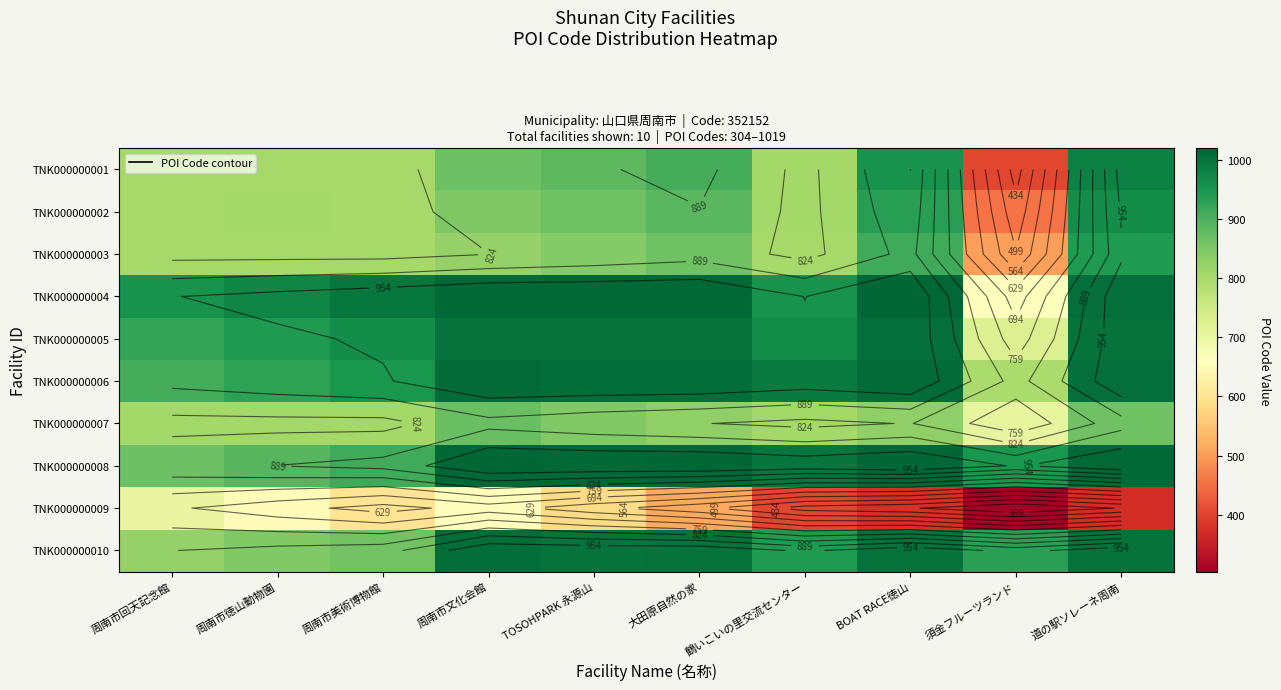

Where is TNK000000005 nearest to the value 865?

周南市回天記念館